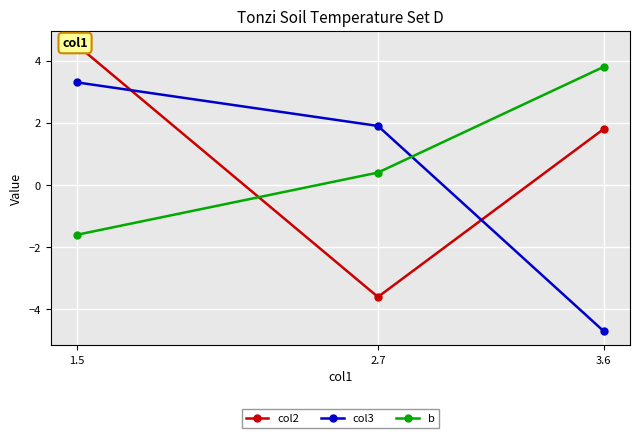

What is the spread (max minus min) of values at 1.5?

6.1